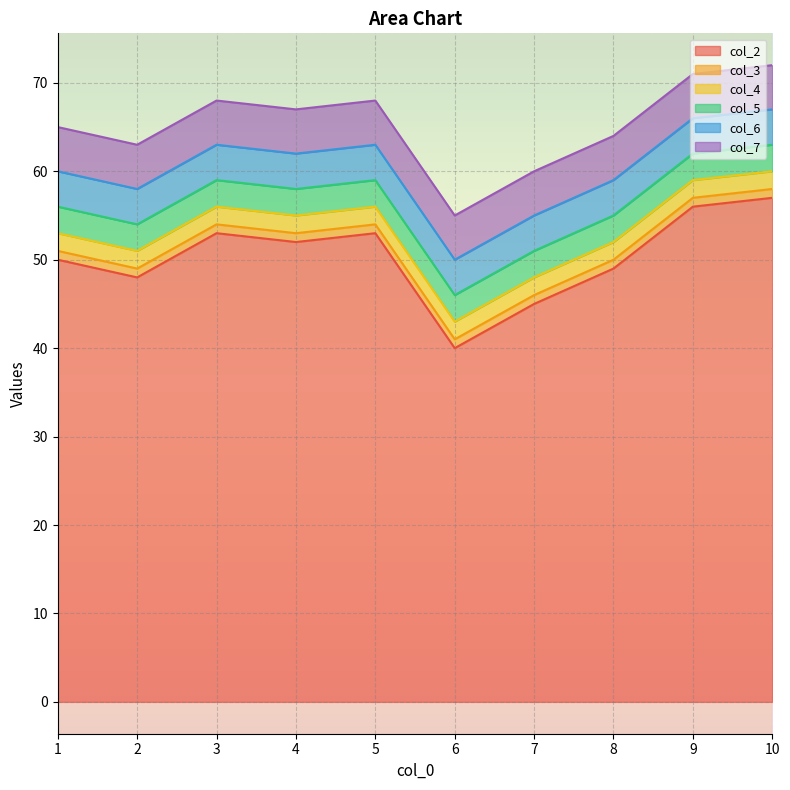

What is the smallest value displayed?

1